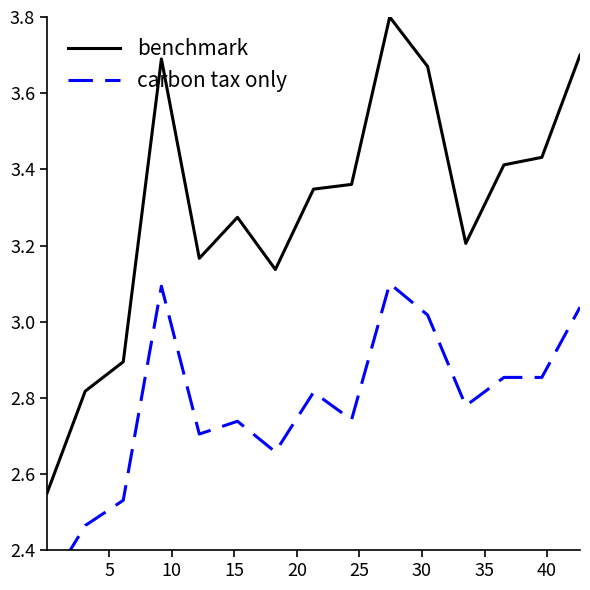

What is the maximum value for benchmark?

3.8